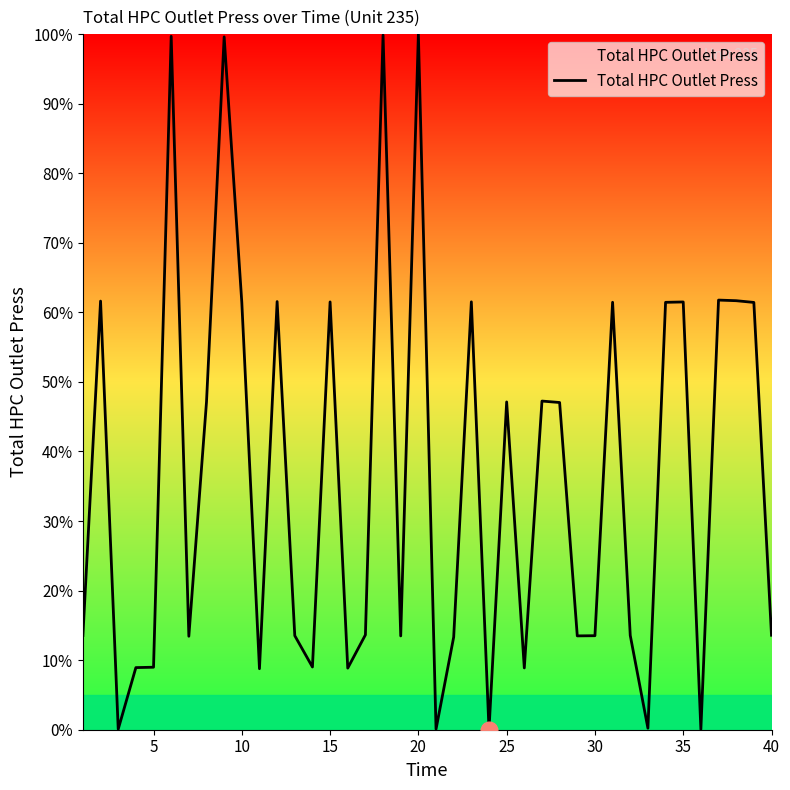

What is the maximum value shown in the chart?

100.0